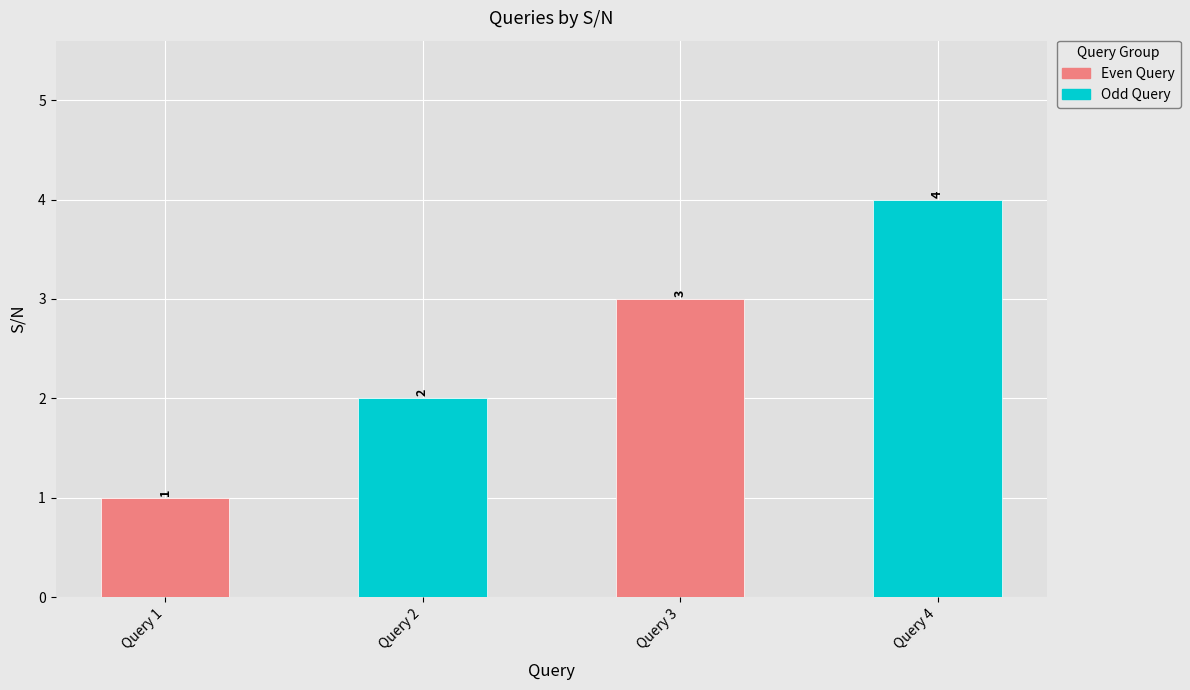

List the labels in order of value, largest first.

Query 4, Query 3, Query 2, Query 1